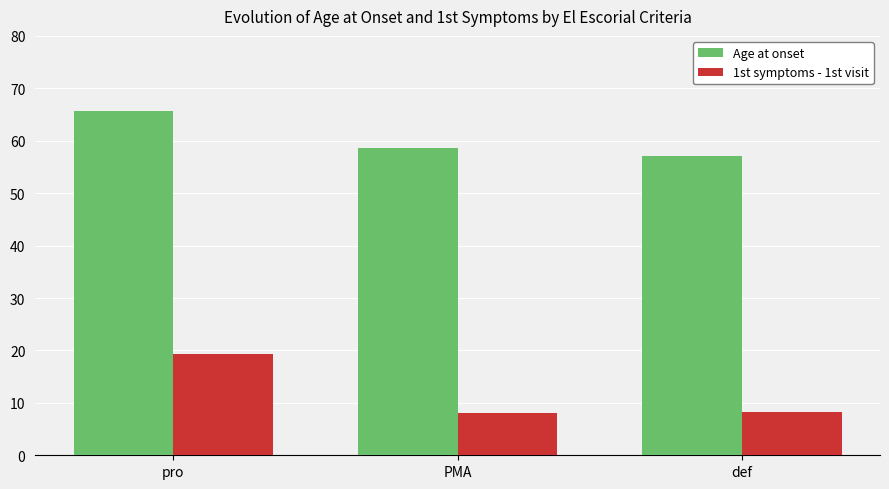

What is the difference between the 1st symptoms - 1st visit values at PMA and def?

0.2